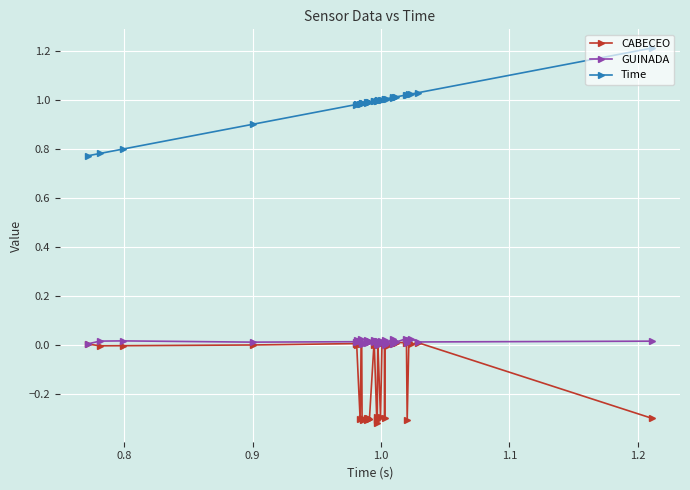

What is the greatest value displayed?

1.2